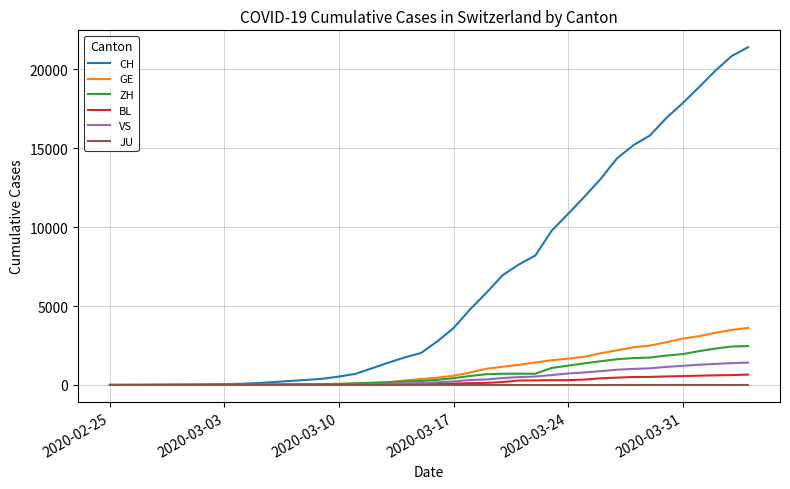

What is the maximum value shown in the chart?

21398